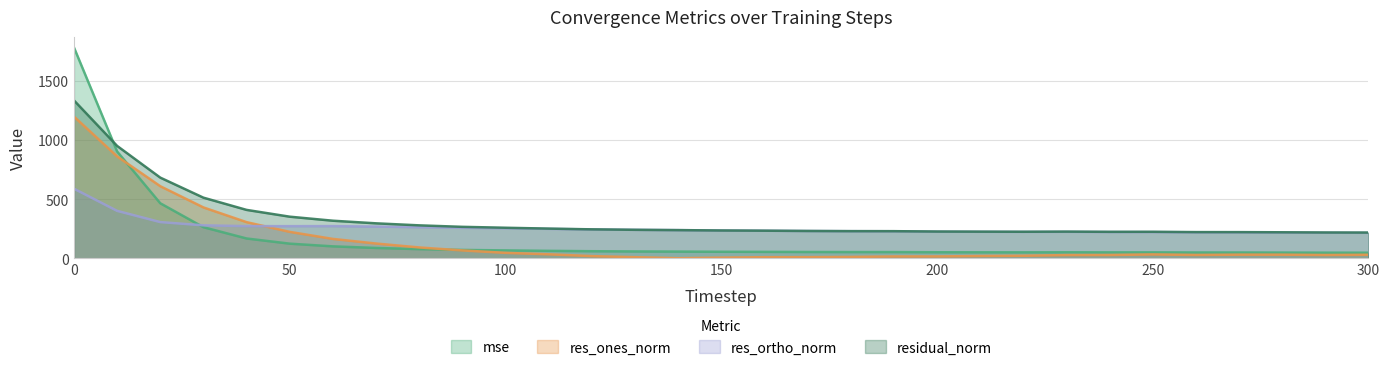

At which label is res_ortho_norm closest to 401?

10